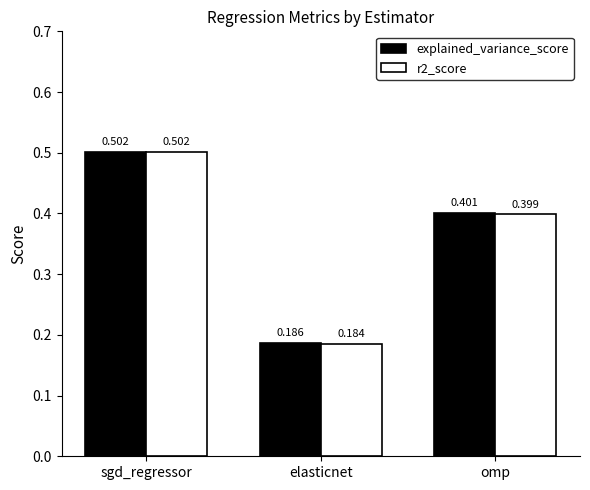

What is the highest value of the explained_variance_score series?

0.5